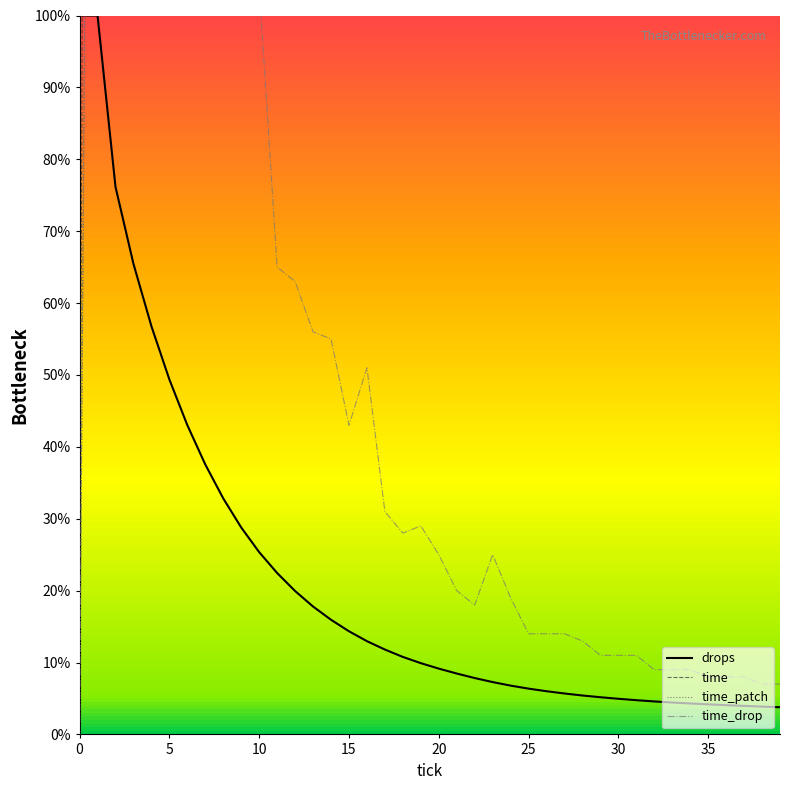

What is the maximum value for drops?

100.0